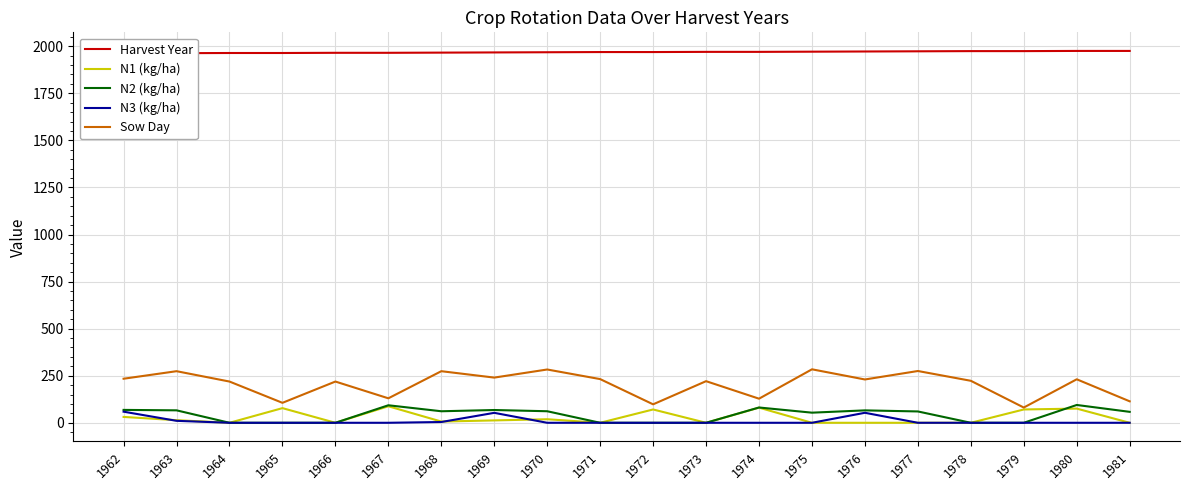

What is the average value of the N3 (kg/ha) series?

9.0